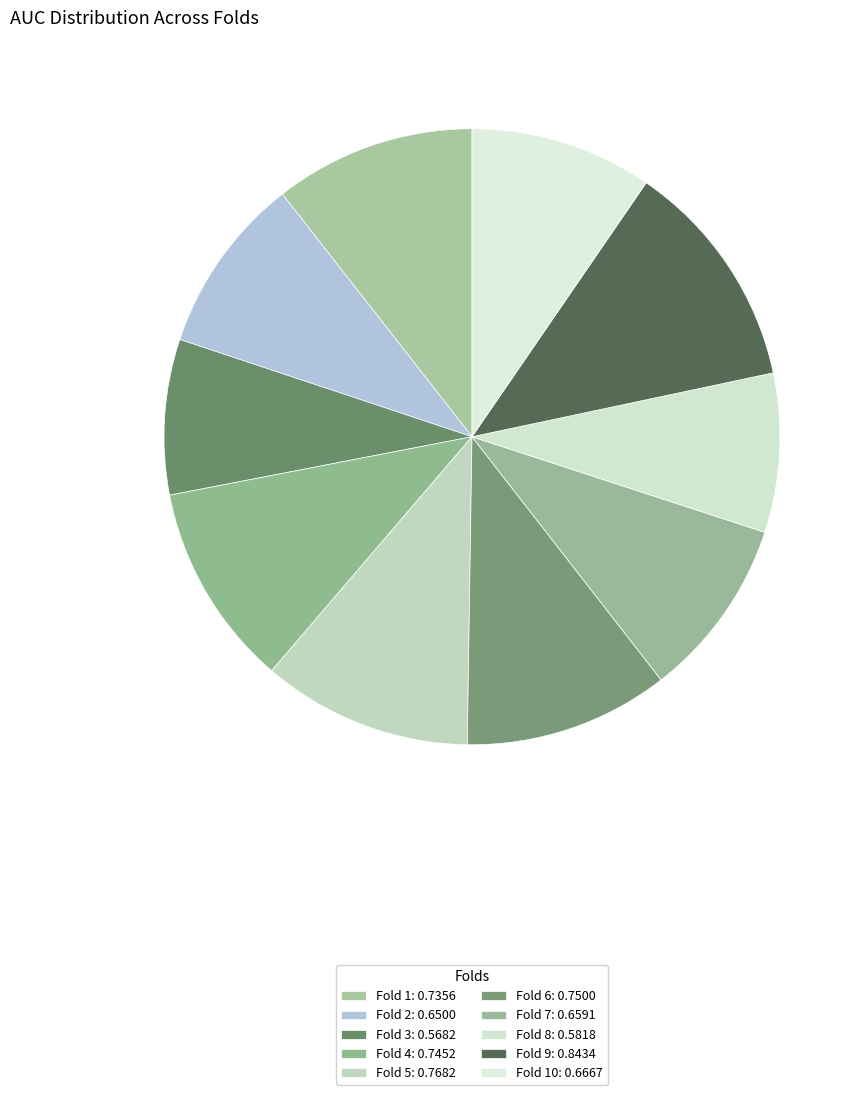

How many segments does this pie chart have?

10